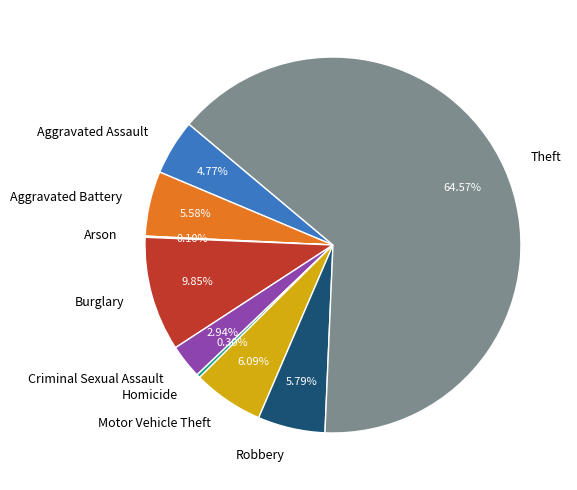

Combined, do Homicide and Aggravated Assault account for over 50%?

No